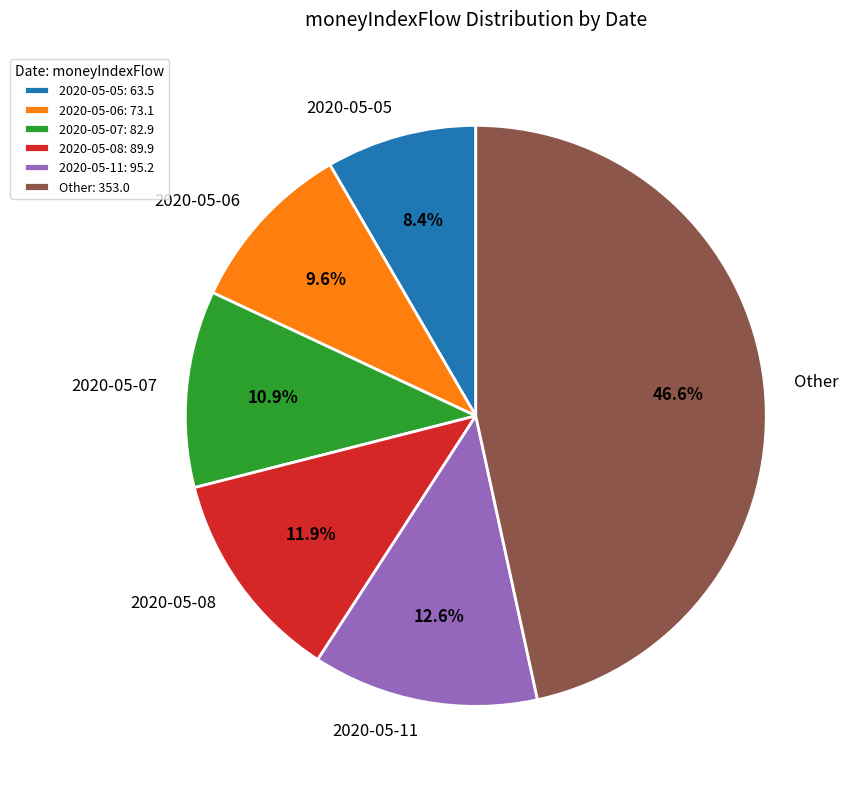

What percentage is NOT represented by 2020-05-06?

90.4%